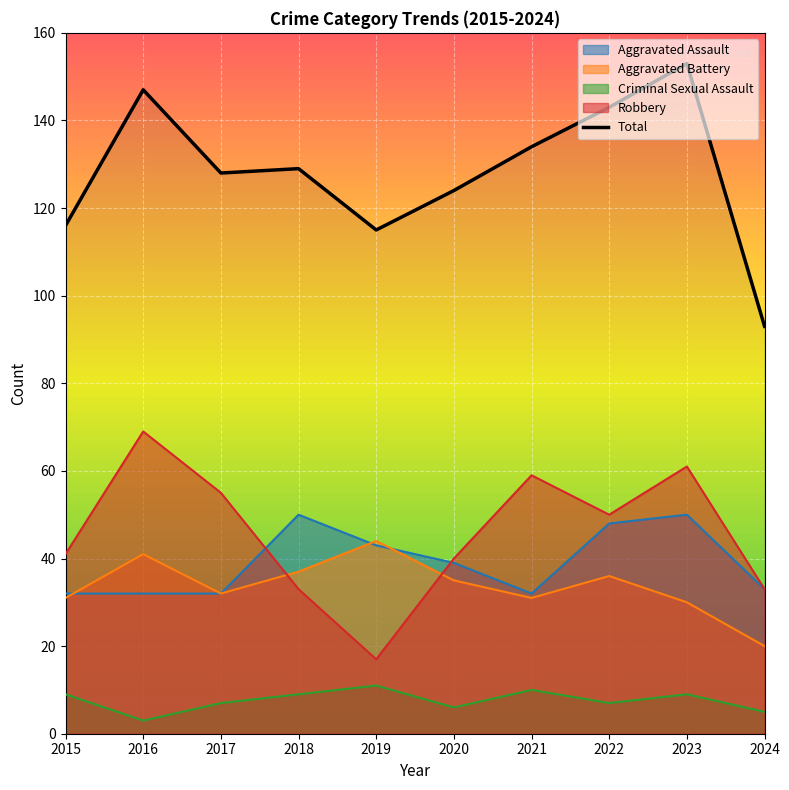

Rank the categories by value from highest to lowest.

2023, 2016, 2022, 2021, 2018, 2017, 2020, 2015, 2019, 2024